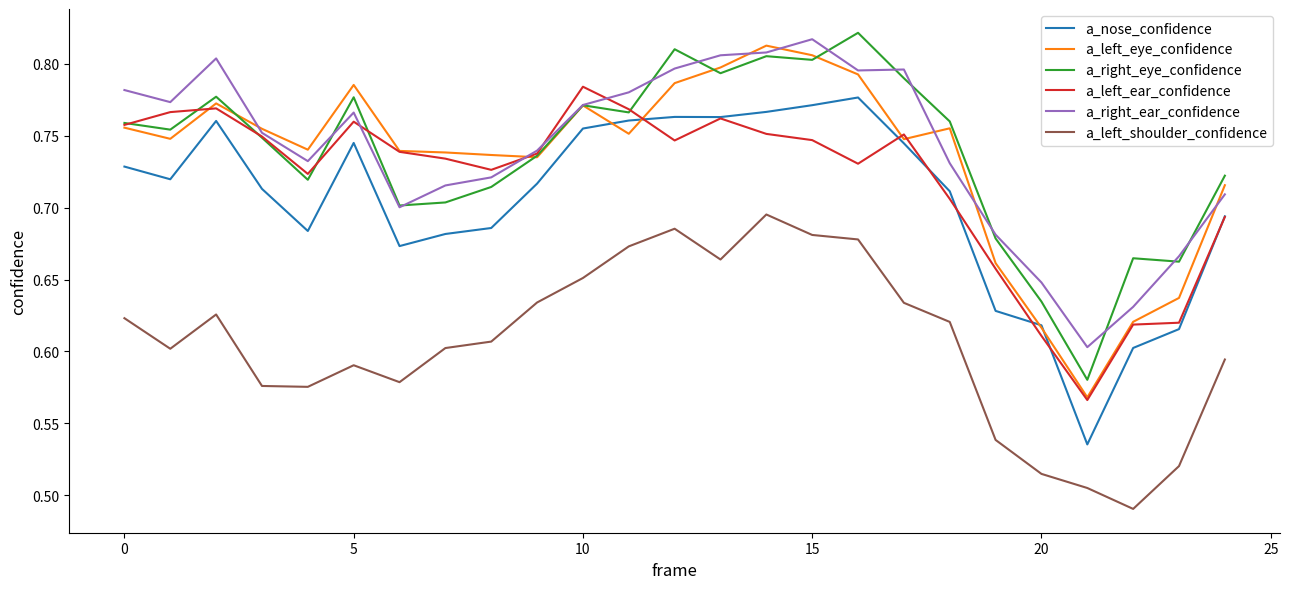

True or false: a_left_shoulder_confidence and a_nose_confidence intersect in this chart.

False